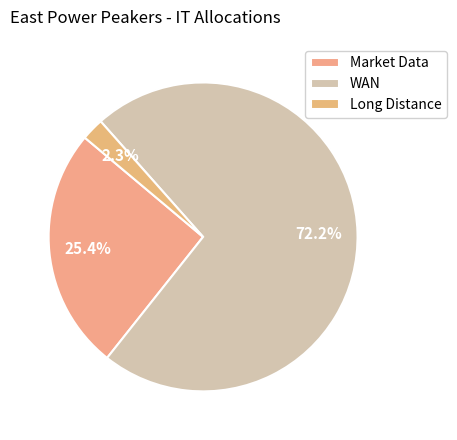

To the nearest percent, what percentage of the pie is WAN?

72%